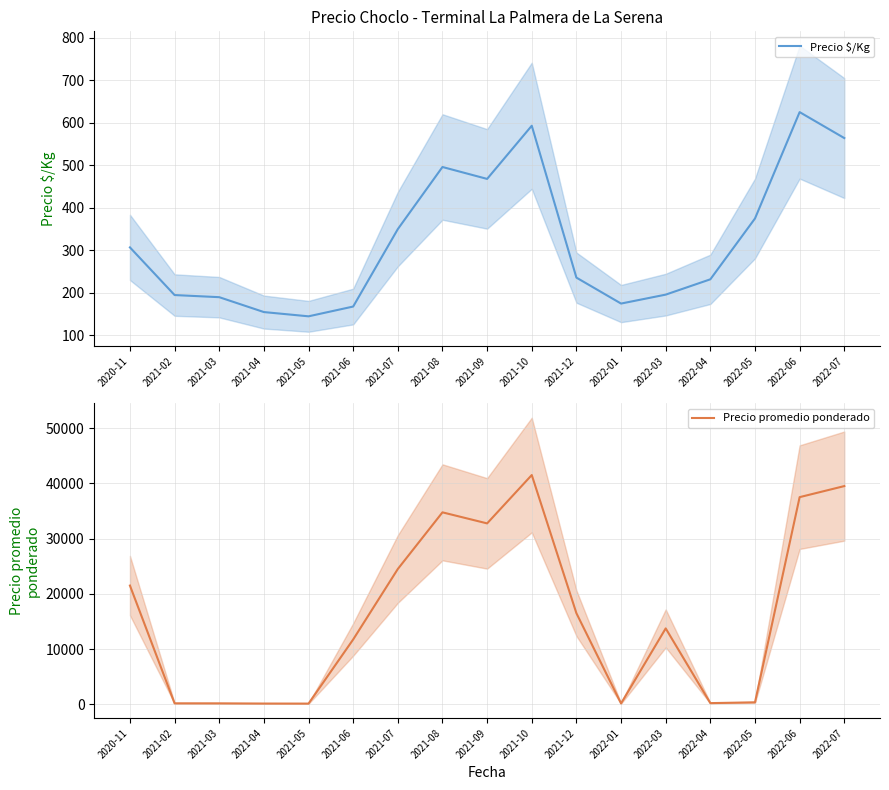

How many data points in Precio $/Kg are above 236?

8